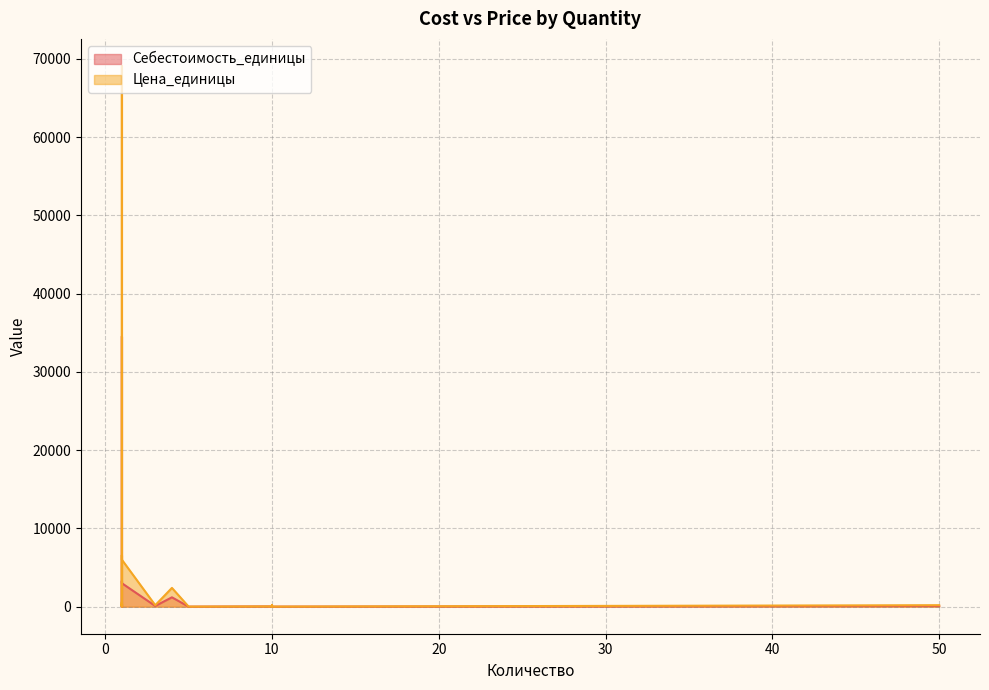

What is the difference between the maximum and second lowest values in the Цена_единицы series?

69100.0